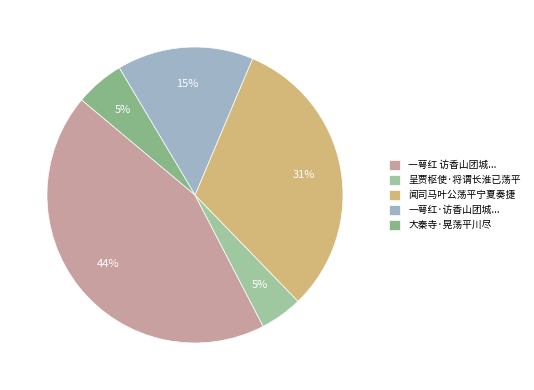

Is there any slice that represents more than half of the pie?

No